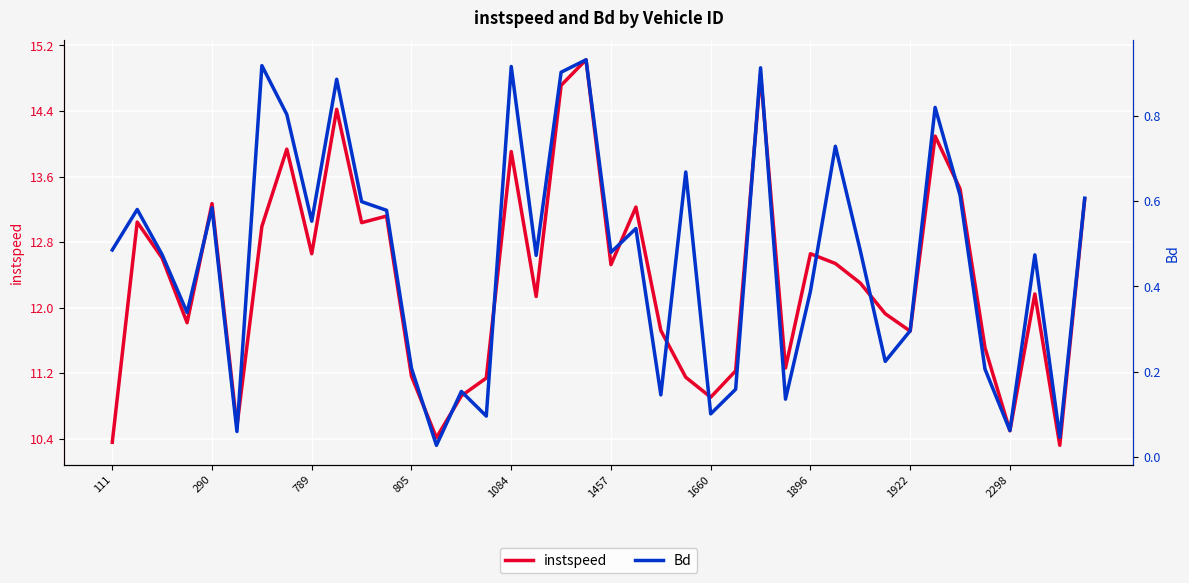

What is the greatest value displayed?

15.0